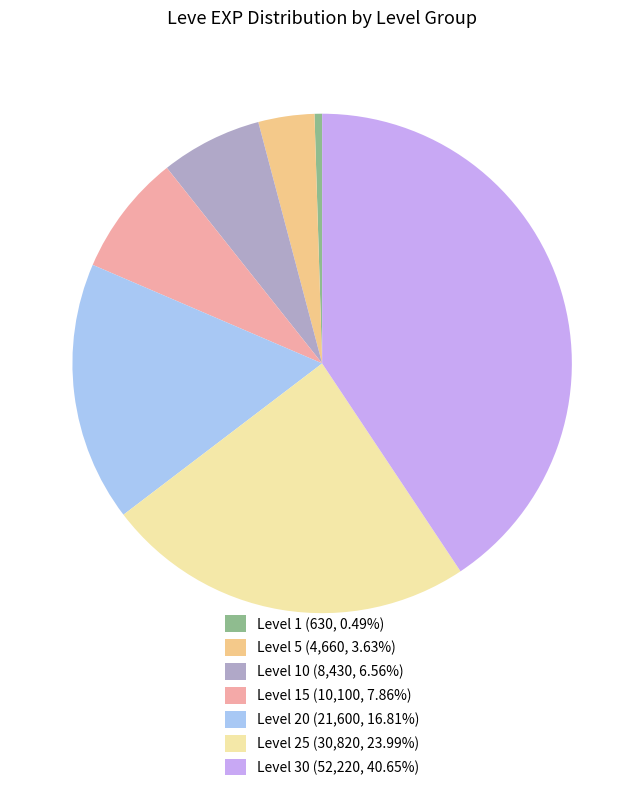

Do Level 10 (8,430, 6.56%) and Level 30 (52,220, 40.65%) together represent more than half of the pie?

No